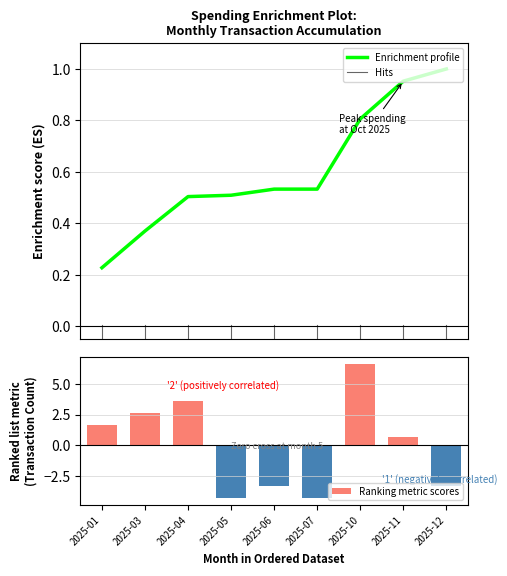

What is the greatest value displayed?

6.7